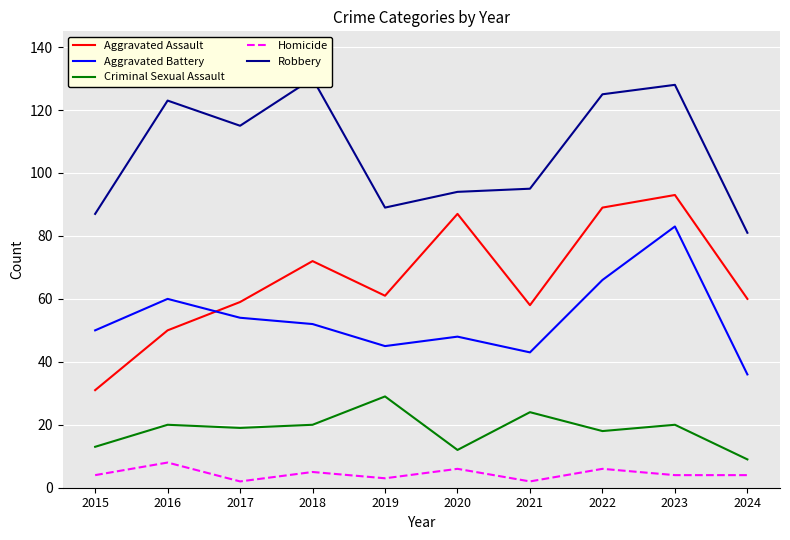

Which series has the largest total across all categories?

Robbery